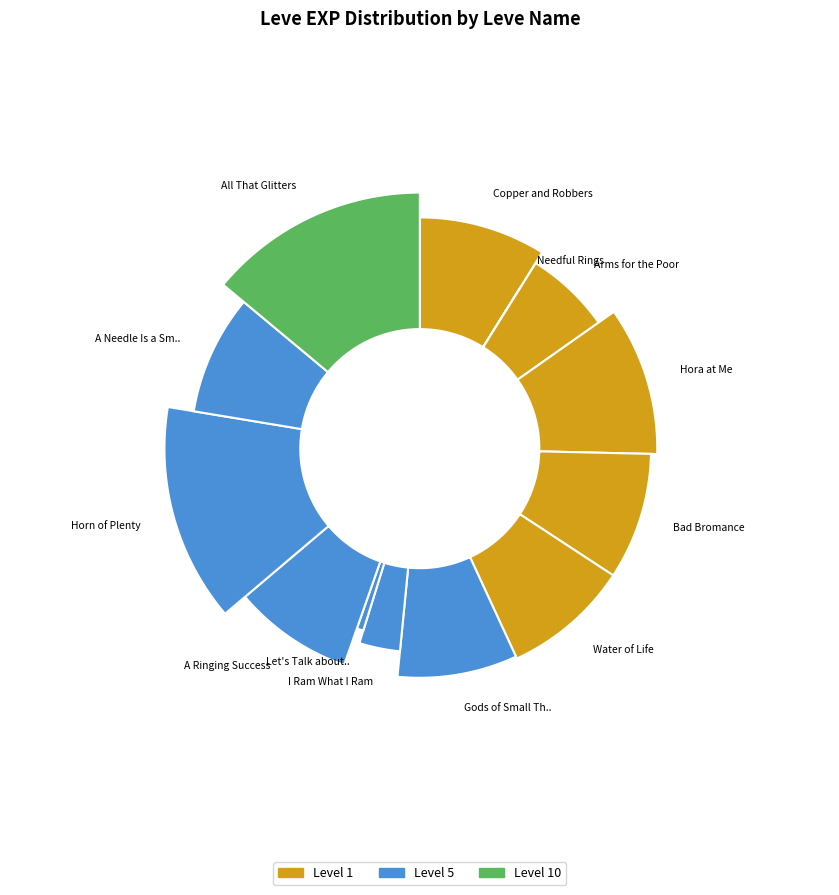

To the nearest percent, what is the difference between the Gods of Small Things and Needful Rings slice percentages?

8%